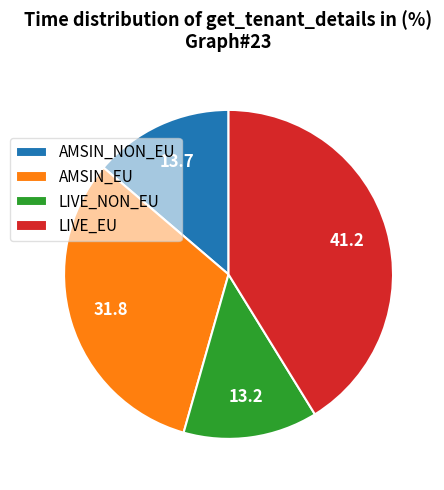

Rank the categories by value from highest to lowest.

LIVE_EU, AMSIN_EU, AMSIN_NON_EU, LIVE_NON_EU